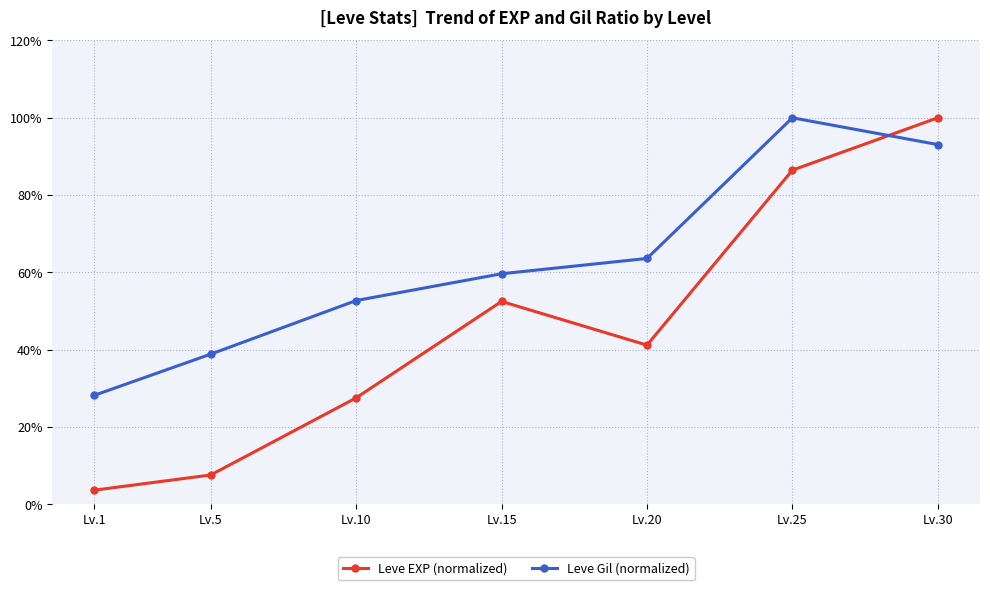

The Leve Gil (normalized) series shows 149.3 at Lv.30. True or false?

False